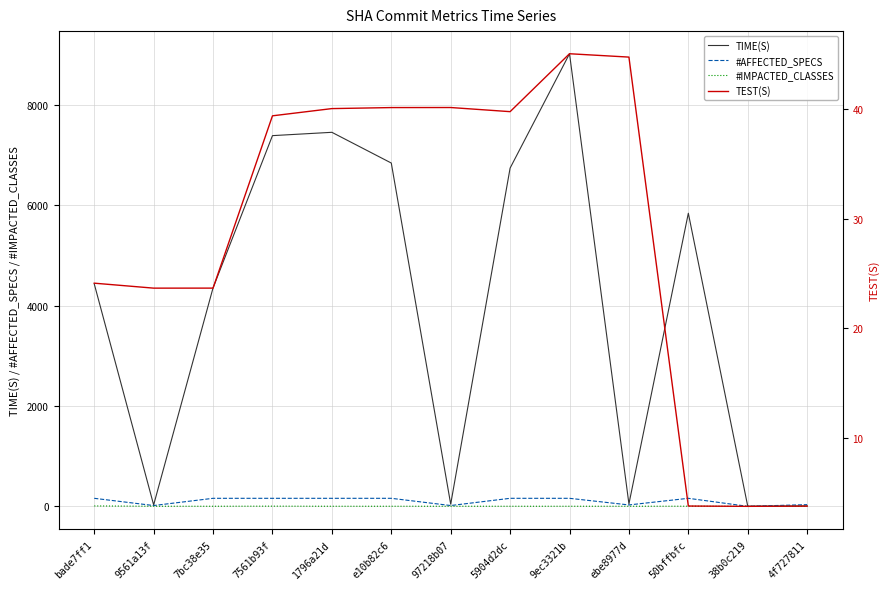

Between 1796a21d and 38b0c219, which is larger?

1796a21d